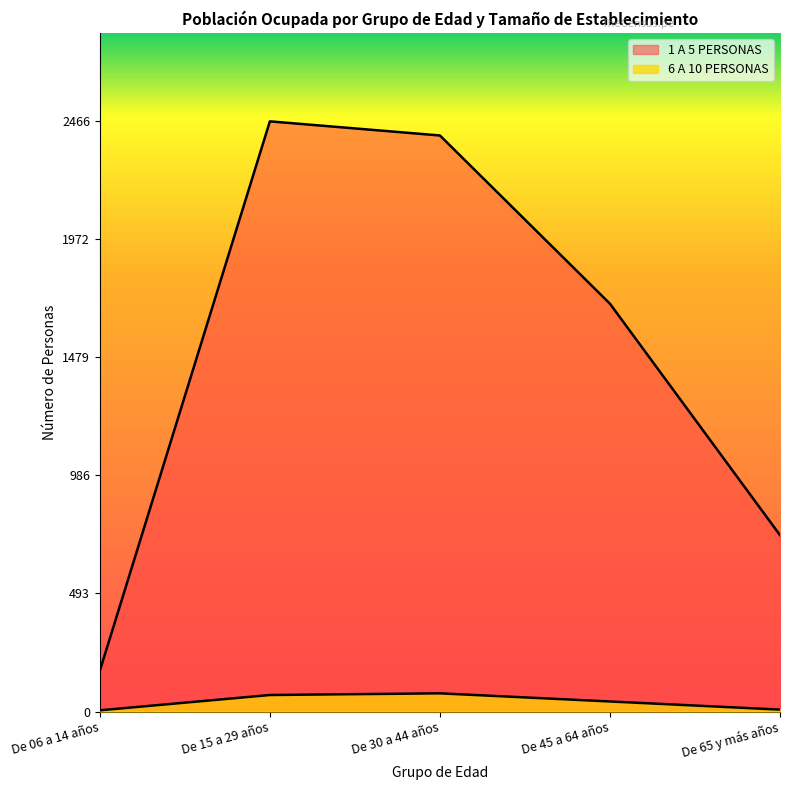

Reading left to right, what are all the values shown in this chart?

1 A 5 PERSONAS: 170	2466	2407	1704	737
6 A 10 PERSONAS: 5	69	76	42	8